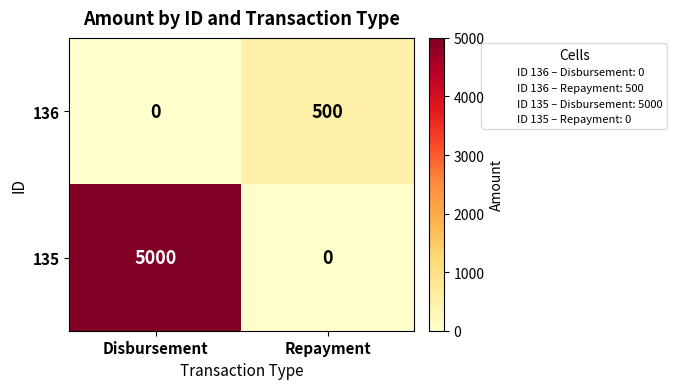

Is it true that 135 equals 5000 at Disbursement?

True